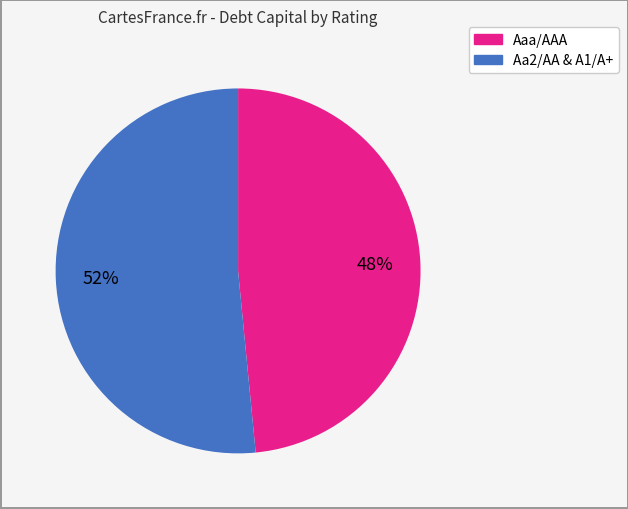

Is there any slice that represents more than half of the pie?

Yes